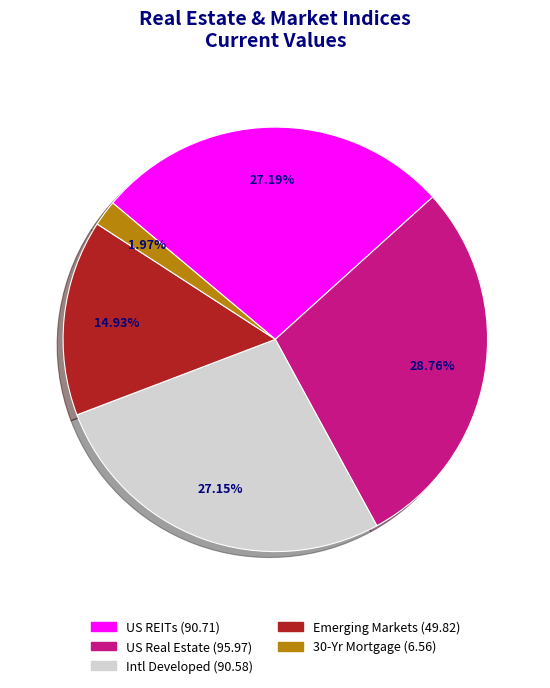

How many slices are in this pie chart?

5